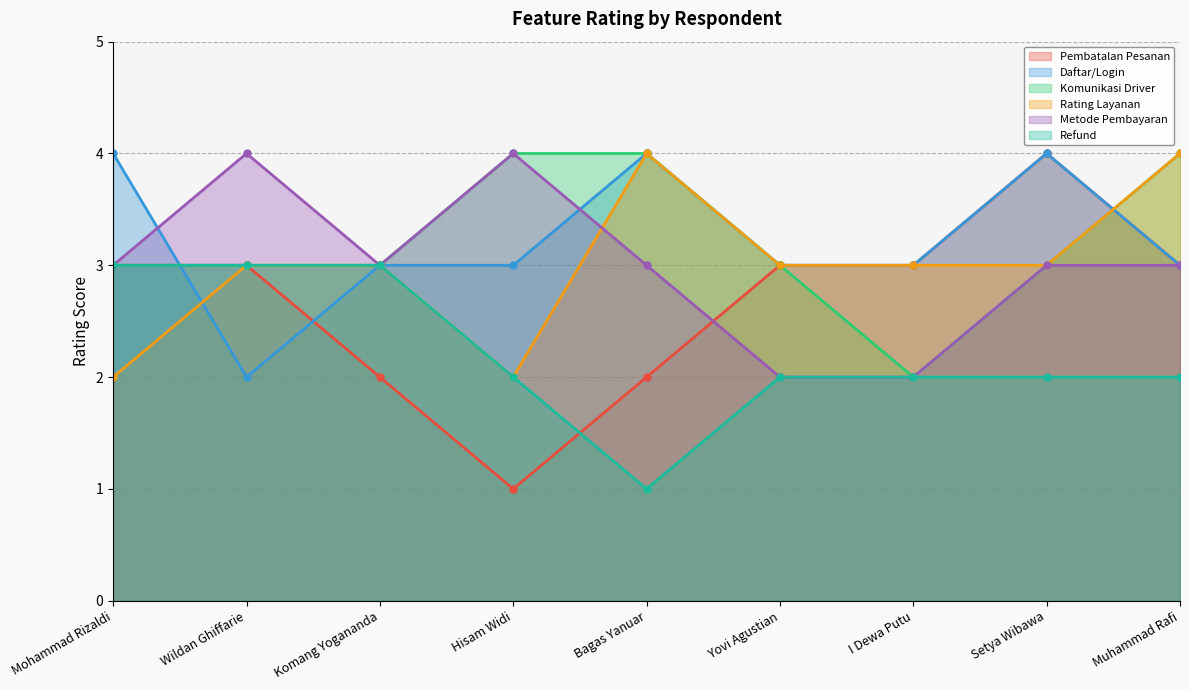

Reading left to right, list all the values displayed in this chart.

Adanya fitur pembatalan pesanan di IBK online: 3	3	2	1	2	3	3	4	3
Adanya fitur daftar(register) atau masuk(login) di IBK online: 4	2	3	3	4	3	3	4	3
Adanya fitur komunikasi driver IBK dengan customer di IBK online: 3	3	3	4	4	3	2	3	4
Adanya fitur rating layanan pesan antar IBK online: 2	3	3	2	4	3	3	3	4
Adanya fitur pemilihan metode pembayaran dengan dompet digital untuk pesanan IBK online: 3	4	3	4	3	2	2	3	3
Adanya fitur refund IBK online: 3	3	3	2	1	2	2	2	2